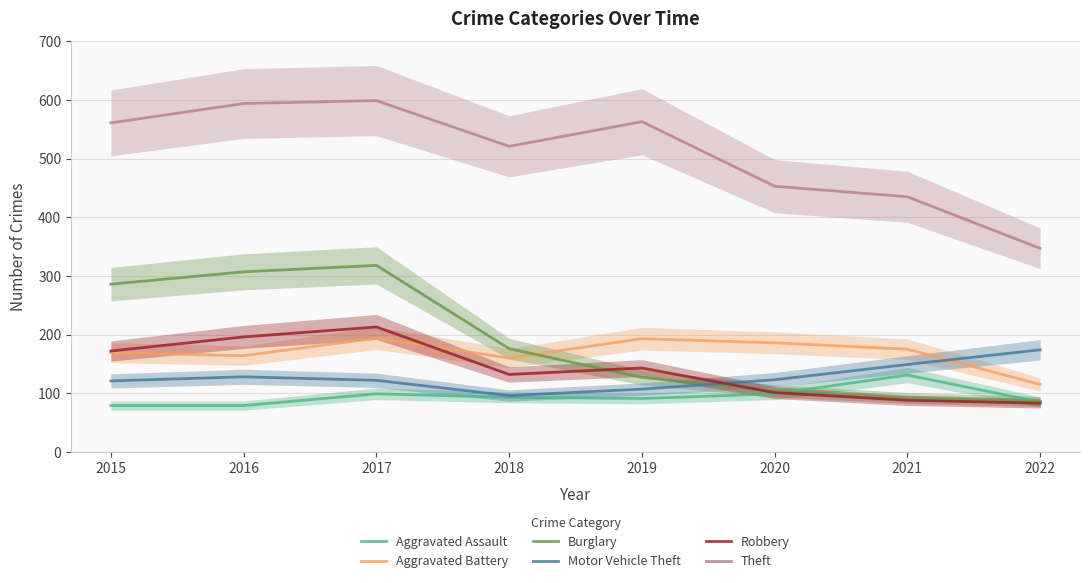

At which category does the chart reach its minimum across all series?

2015